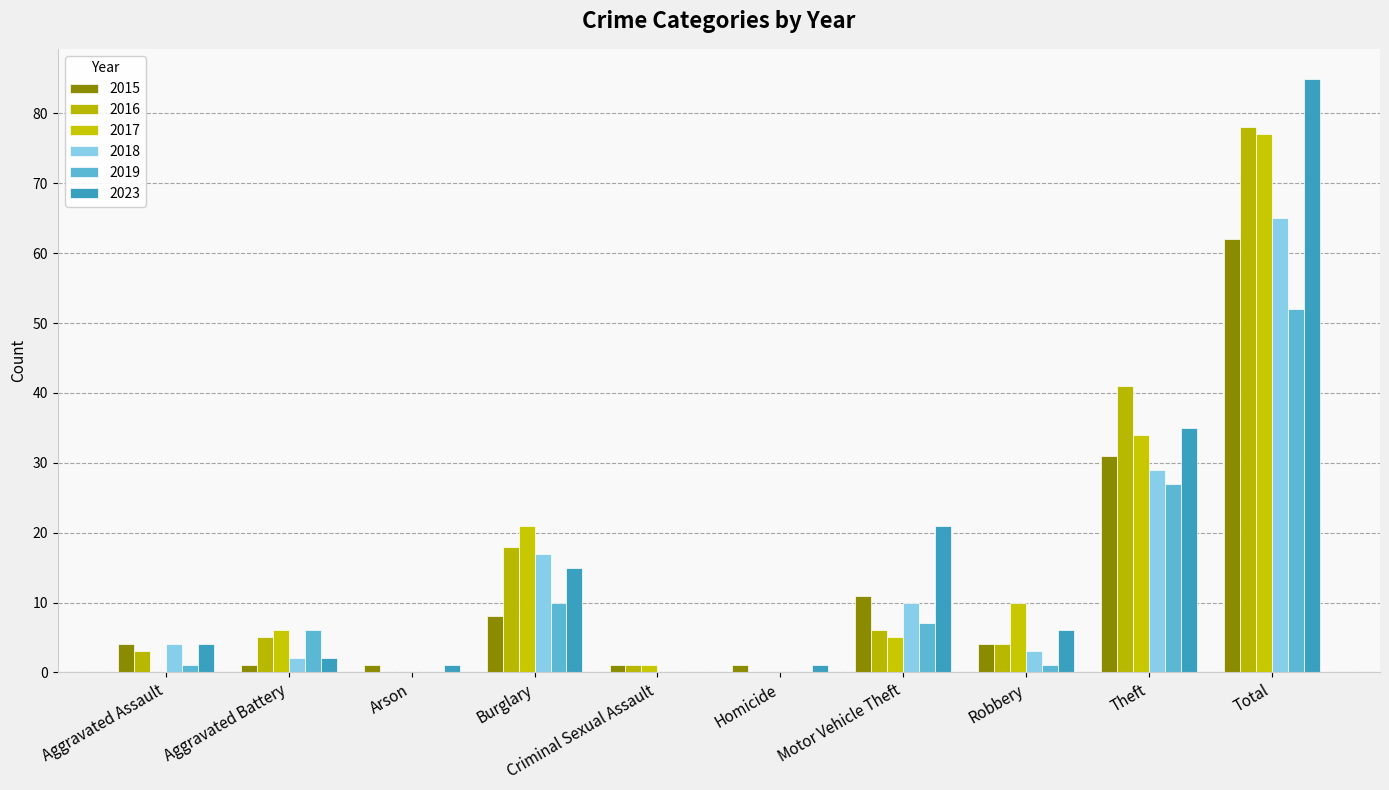

Which series has the widest spread of values?

2023